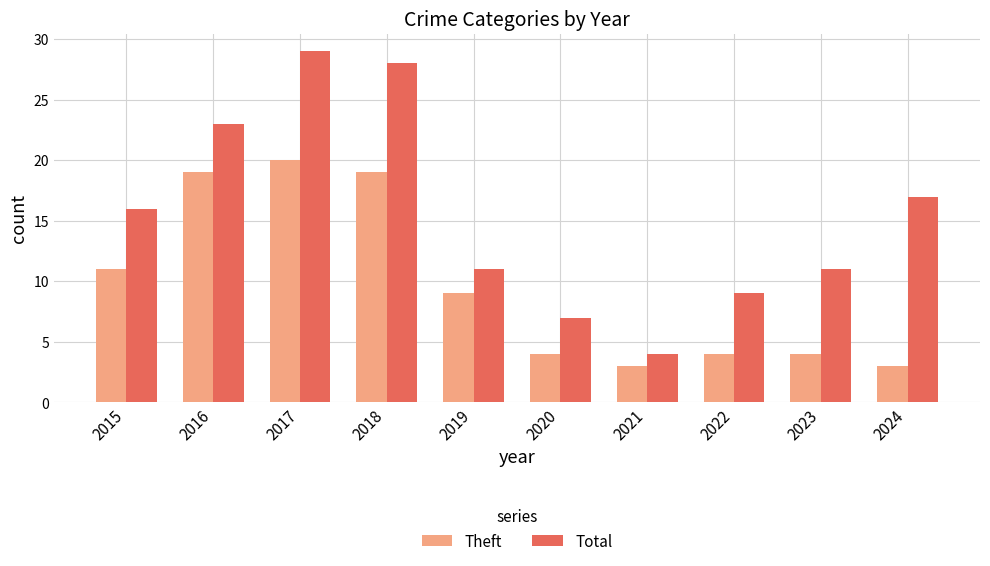

Where is Theft nearest to the value 11?

2015